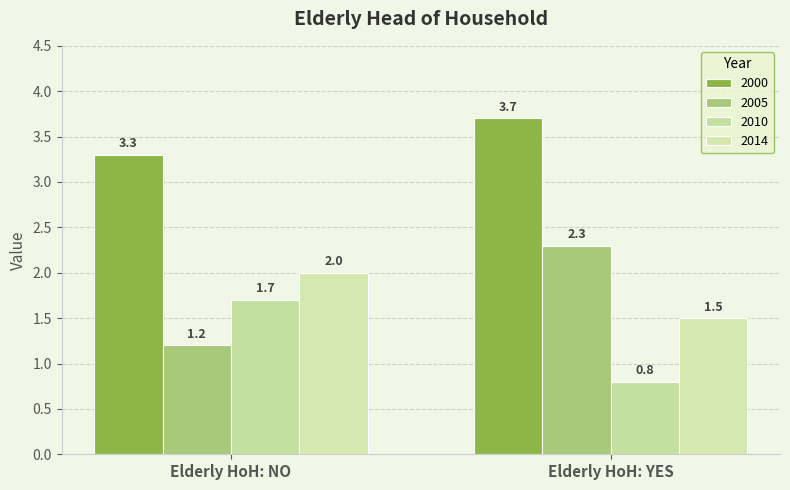

How many values in the 2010 series exceed 1?

1